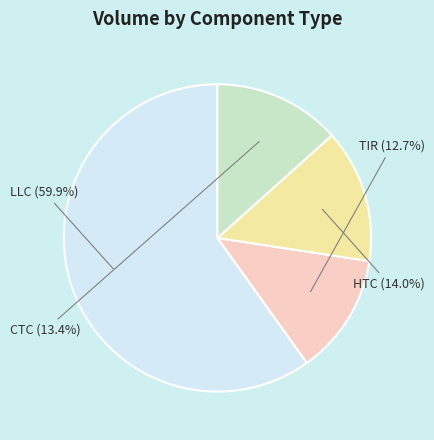

To the nearest percent, what is the average slice percentage?

25%